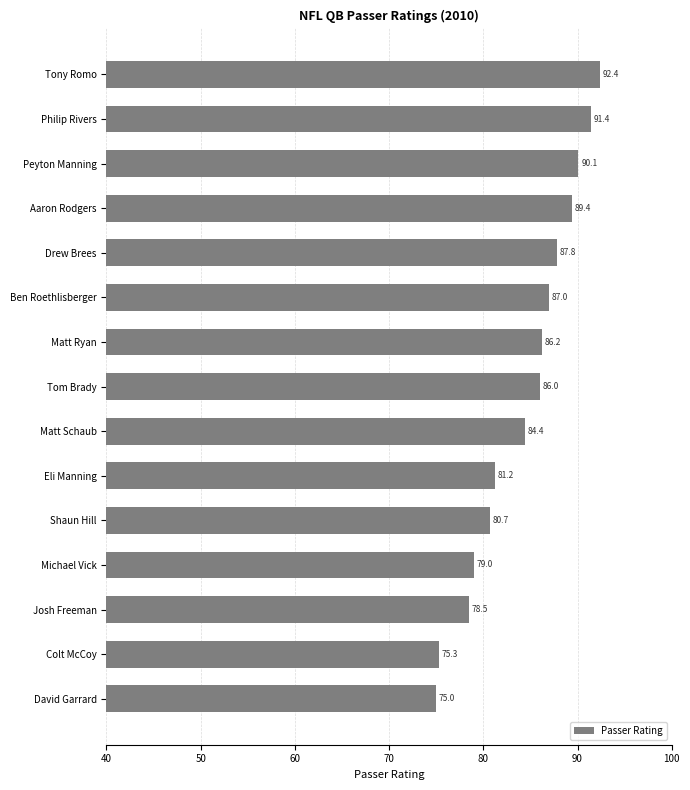

Rank the categories by value from highest to lowest.

Tony Romo, Philip Rivers, Peyton Manning, Aaron Rodgers, Drew Brees, Ben Roethlisberger, Matt Ryan, Tom Brady, Matt Schaub, Eli Manning, Shaun Hill, Michael Vick, Josh Freeman, Colt McCoy, David Garrard